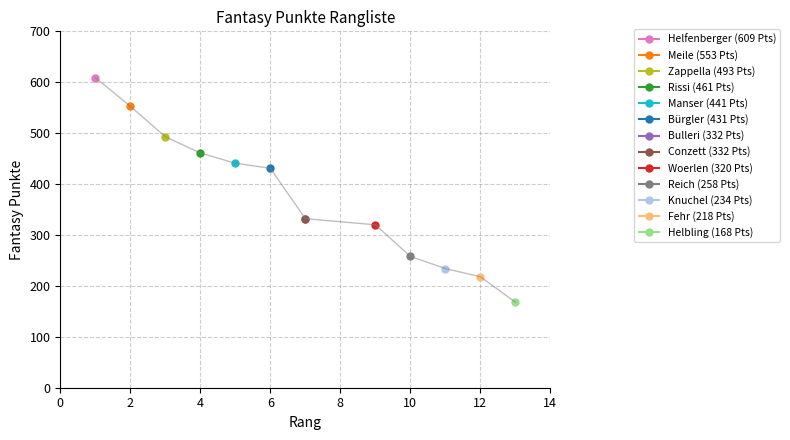

Reading right to left, extract all data points from this chart.

168	218	234	258	320	332	332	431	441	461	493	553	609